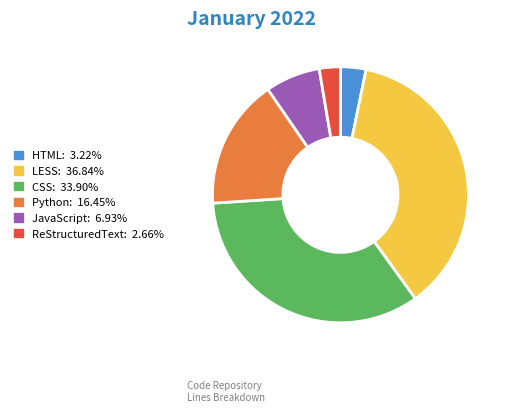

True or false: HTML accounts for 3% of the total.

True